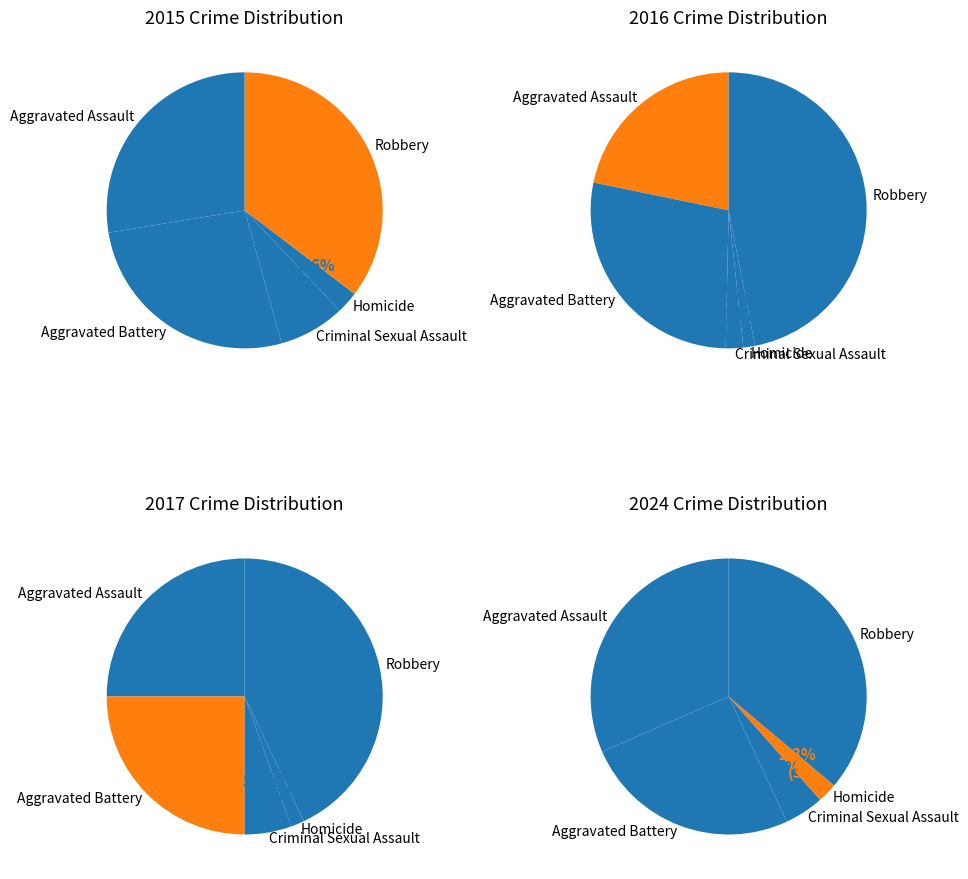

Is there any slice that represents more than half of the pie?

No